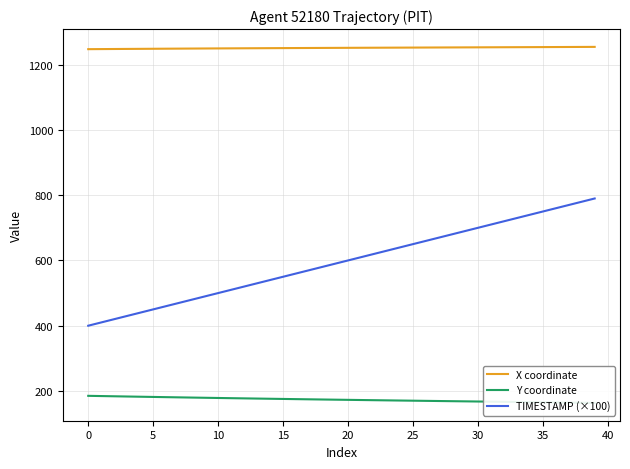

True or false: TIMESTAMP (×100) has more than 1 interior local peaks.

False